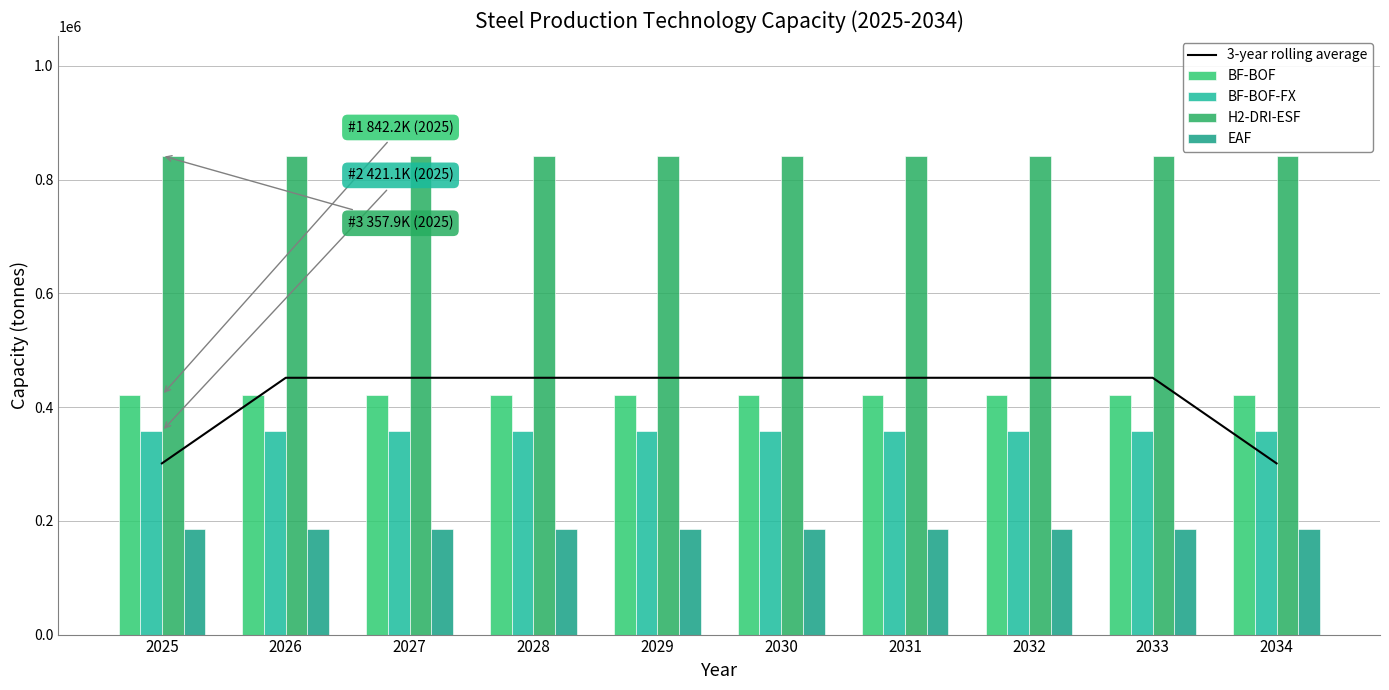

Which series has the largest range (max minus min)?

3-year rolling average